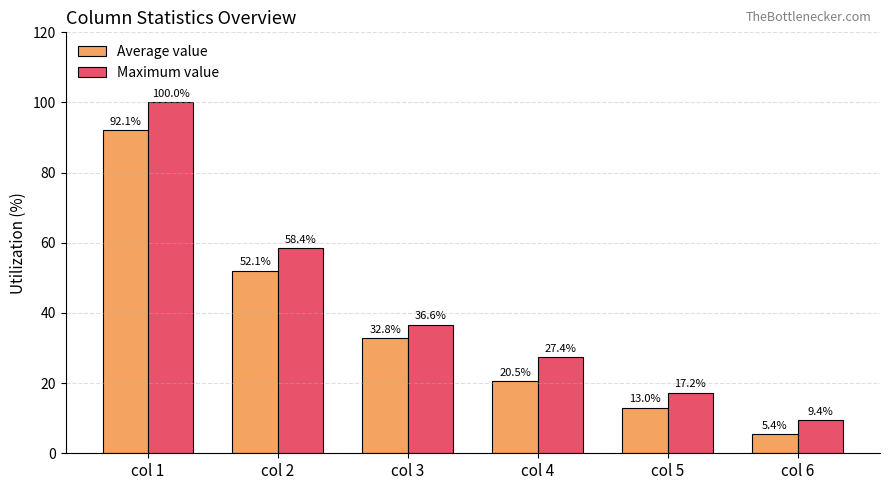

At which label does Maximum value reach its minimum?

col 6